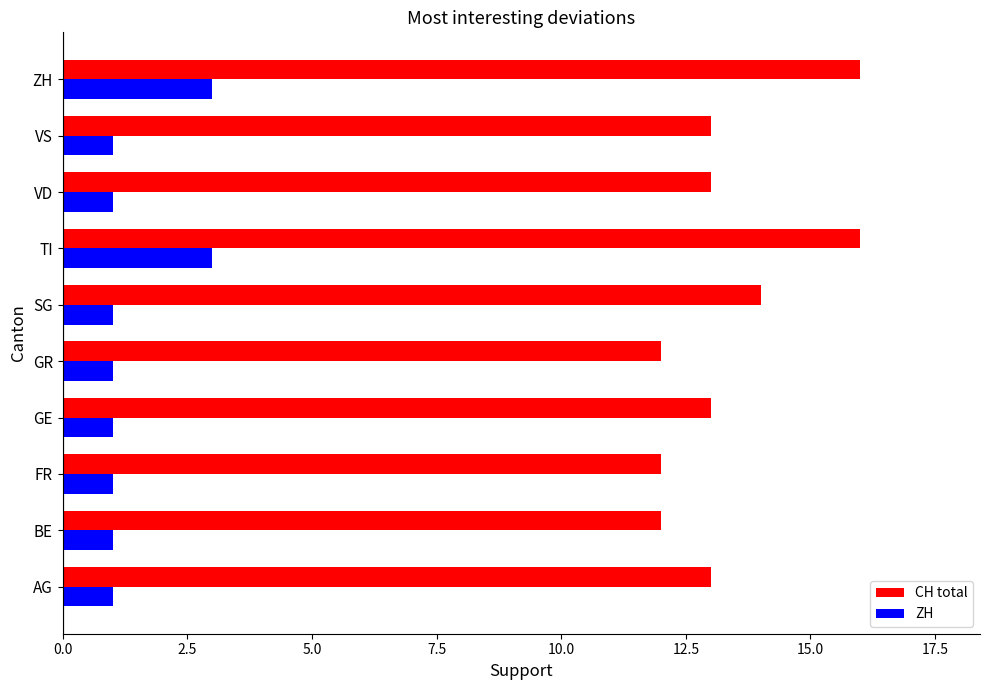

List the series in order of their peak value, lowest first.

ZH, CH total